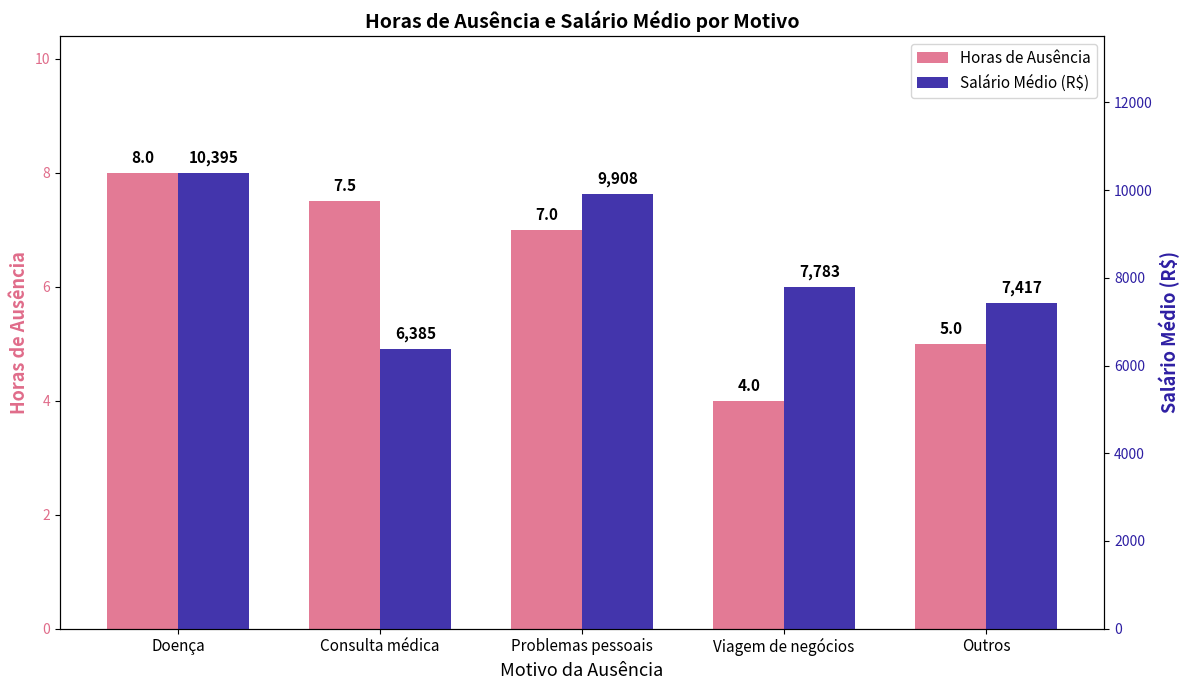

Reading left to right, extract all data points from this chart.

Horas de Ausência: Doença=8.0	Consulta médica=7.5	Problemas pessoais=7.0	Viagem de negócios=4.0	Outros=5.0
Salário Médio (R$): Doença=10394.5	Consulta médica=6385.3	Problemas pessoais=9907.9	Viagem de negócios=7783.2	Outros=7416.6